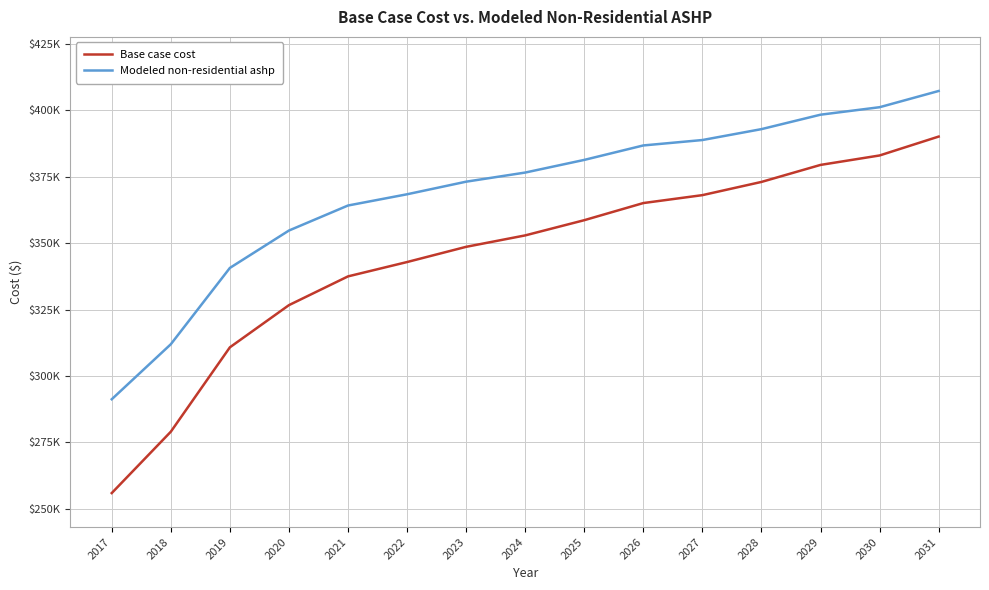

What are all the series names shown in the legend?

Base case cost, Modeled non-residential ashp